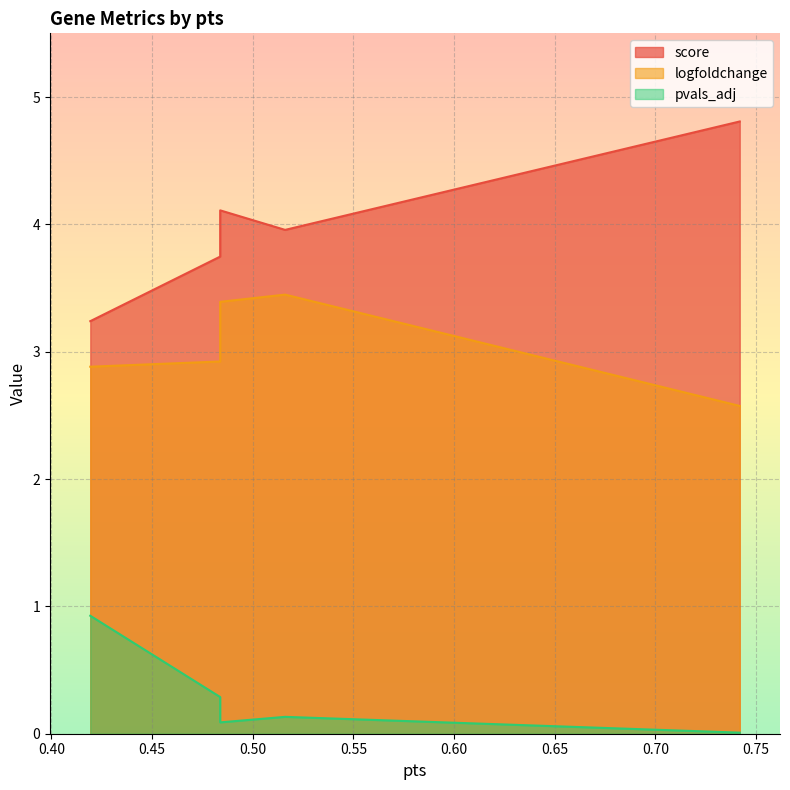

Which series has the largest total across all categories?

score